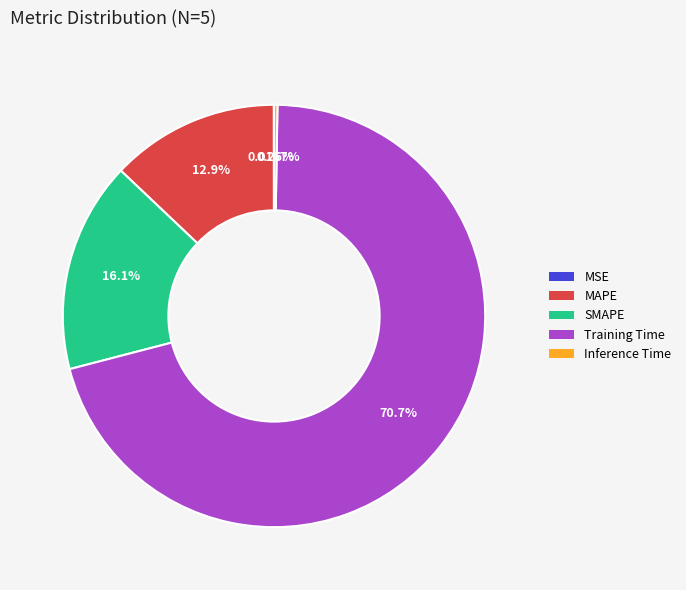

What percentage is the SMAPE slice, to the nearest percent?

16%